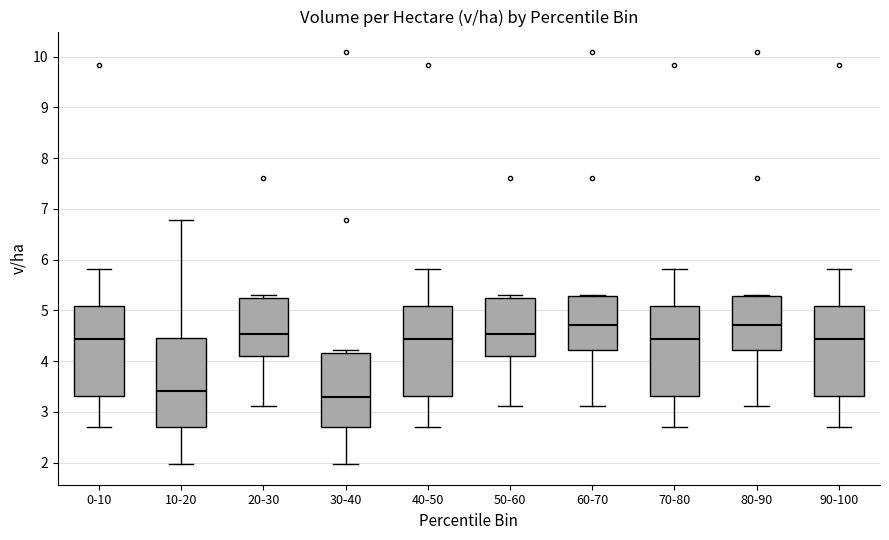

Reading left to right, transcribe this box plot: for each box, give where its median line is, the range the box spans, and where its two whiskers end, as read against the y-axis. The values are not printed on the chart, so give them approximately, as read against the axis.

0-10: median 4.4, box 3.3 to 5.1, whiskers 2.7 to 5.8
10-20: median 3.4, box 2.7 to 4.5, whiskers 2.0 to 6.8
20-30: median 4.5, box 4.1 to 5.2, whiskers 3.1 to 5.3
30-40: median 3.3, box 2.7 to 4.2, whiskers 2.0 to 4.2 (just above the box's upper edge)
40-50: median 4.4, box 3.3 to 5.1, whiskers 2.7 to 5.8
50-60: median 4.5, box 4.1 to 5.2, whiskers 3.1 to 5.3
60-70: median 4.7, box 4.2 to 5.3, whiskers 3.1 to 5.3
70-80: median 4.4, box 3.3 to 5.1, whiskers 2.7 to 5.8
80-90: median 4.7, box 4.2 to 5.3, whiskers 3.1 to 5.3
90-100: median 4.4, box 3.3 to 5.1, whiskers 2.7 to 5.8